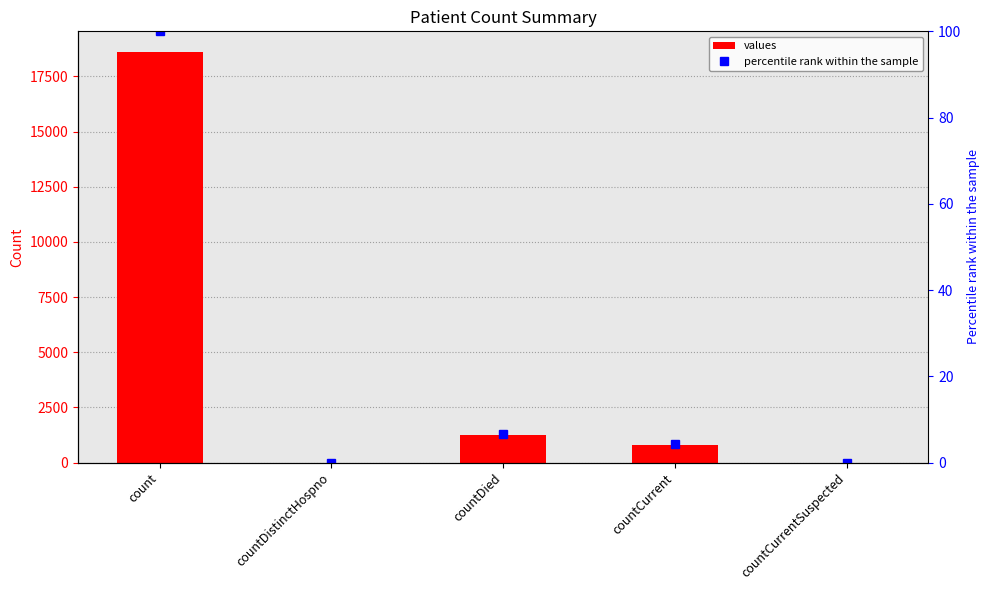

What are all the series names shown in the legend?

values, percentile rank within the sample